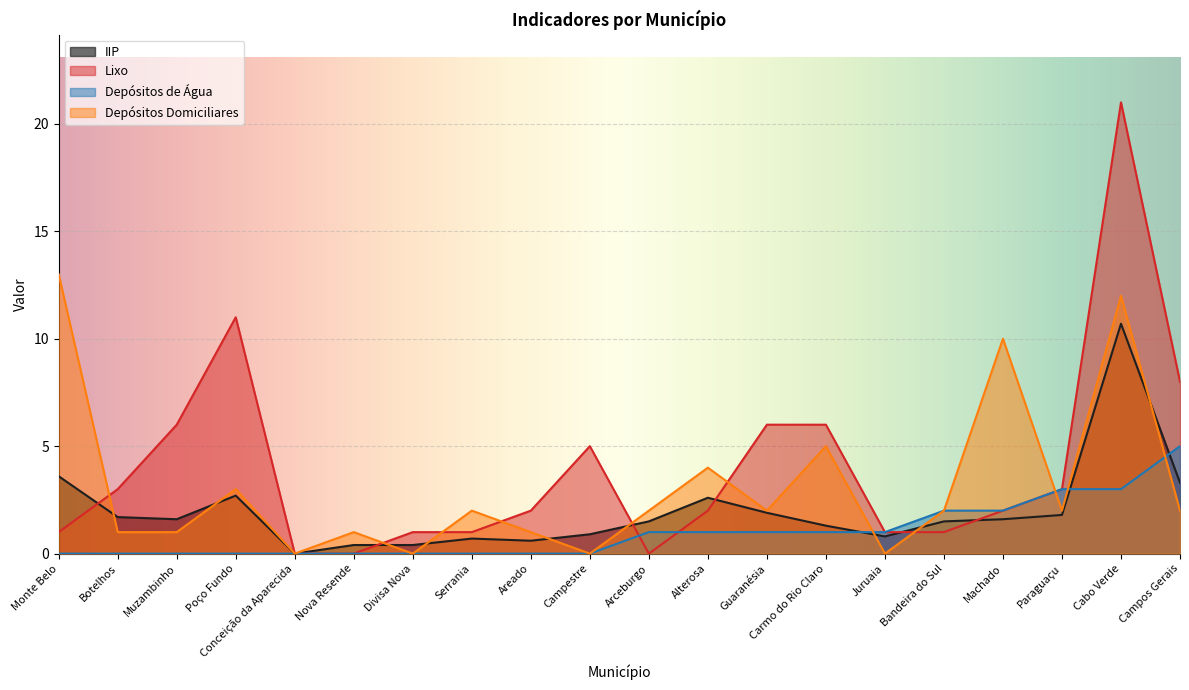

Rank the series by their maximum value, from highest to lowest.

Lixo, Depósitos Domiciliares, IIP, Depósitos de Água